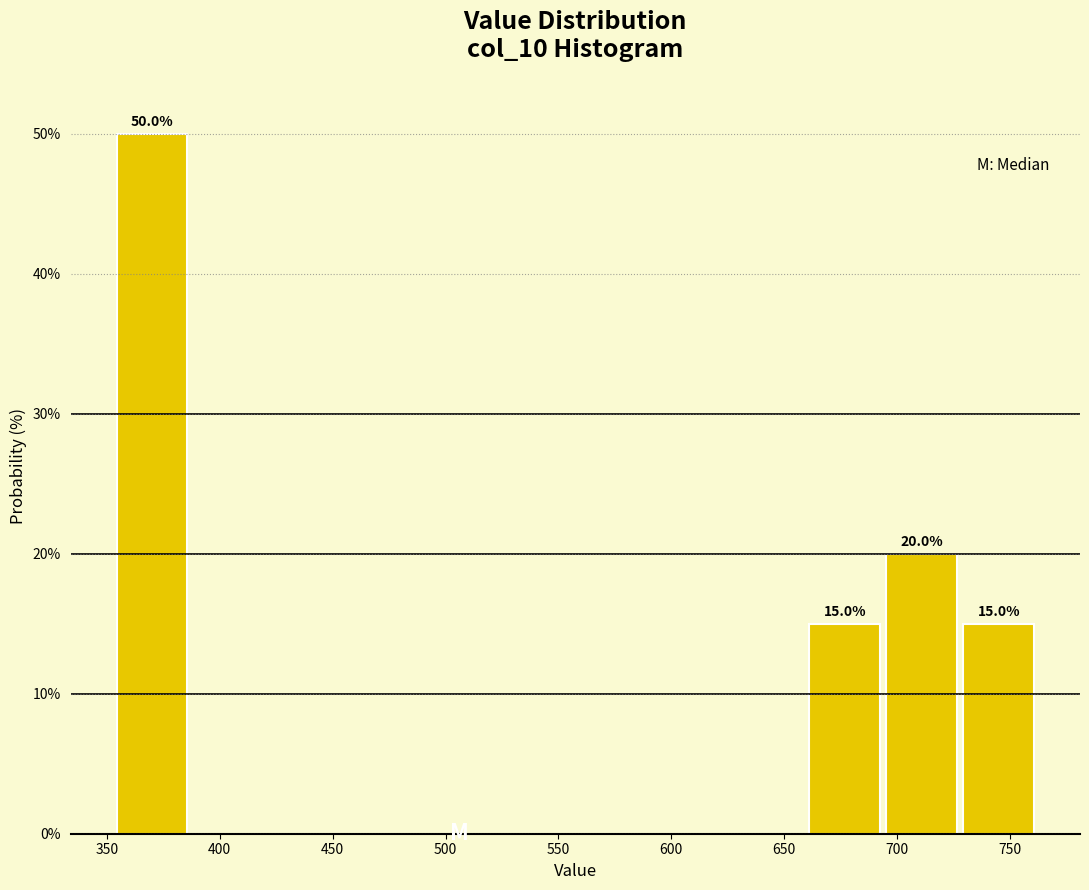

Which range on the x-axis has the tallest bar?

355 to 385